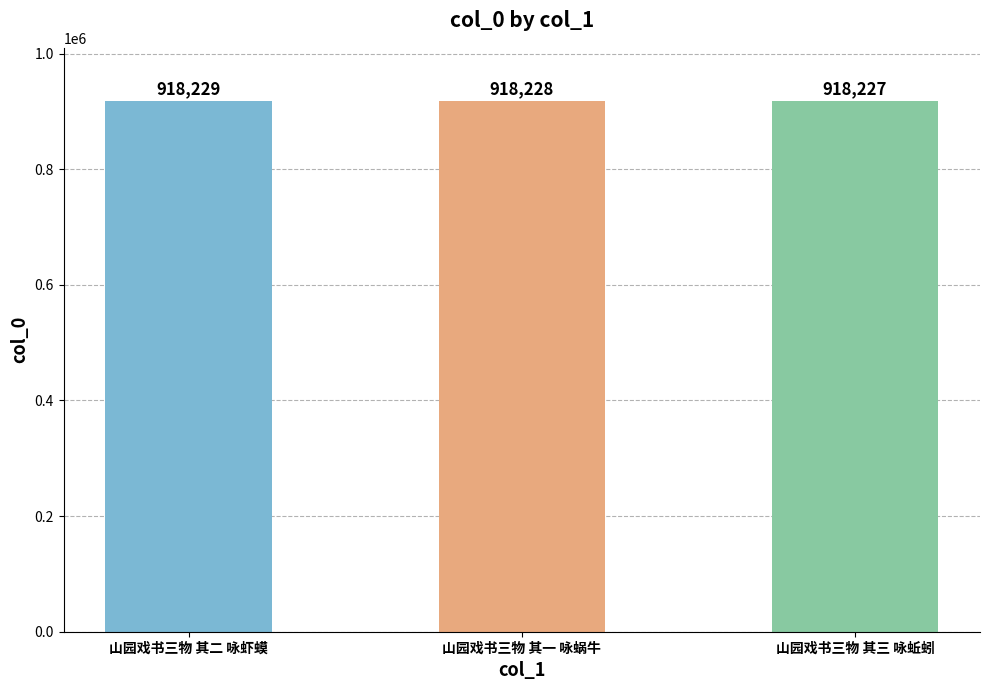

How many series are shown in this chart?

1